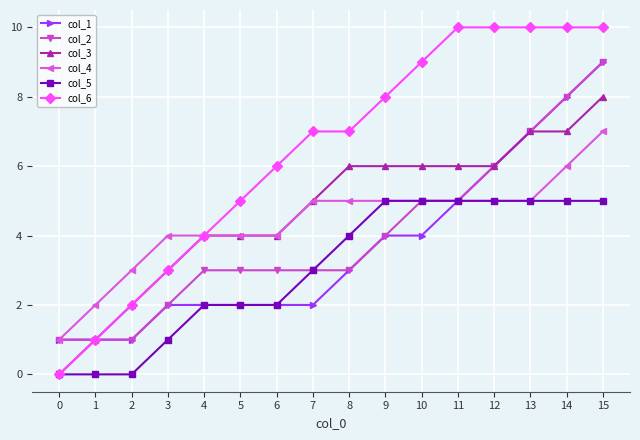

What is the average value of the col_5 series?

3